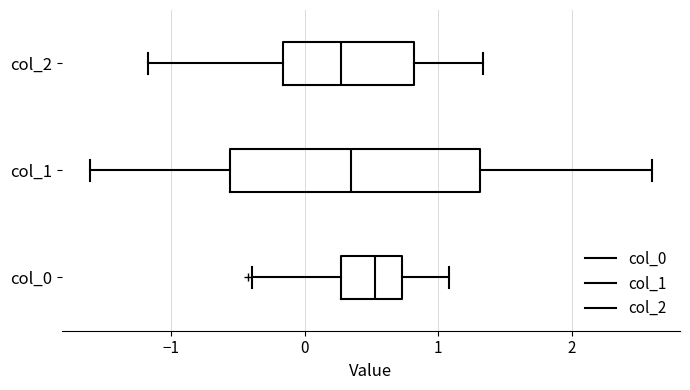

Which box is the widest, from its left edge to its right edge?

col_1